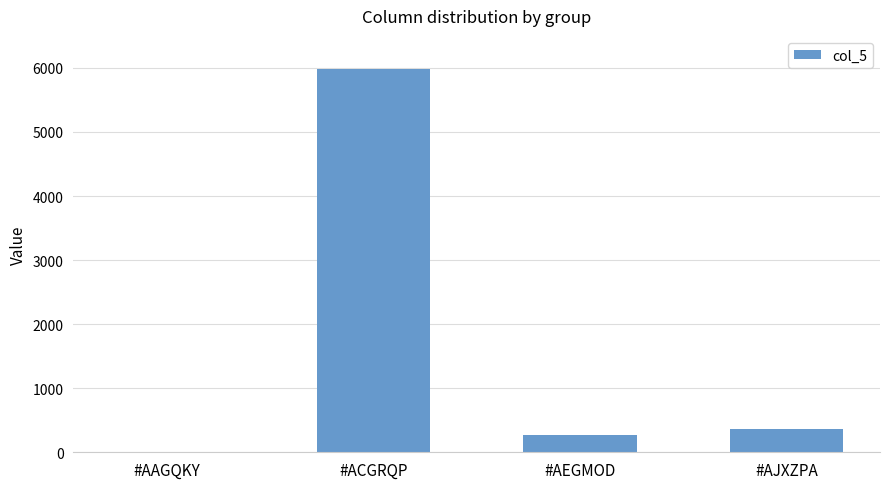

What is the approximate value at #ACGRQP?

5986.7